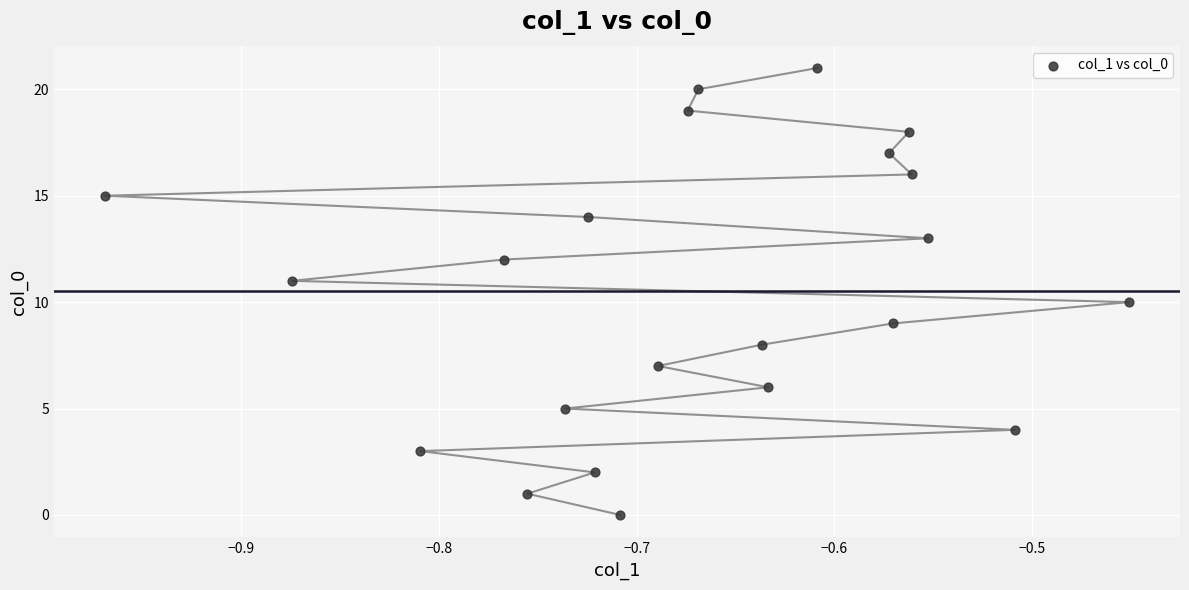

What is the range of Y values (max minus min)?

21